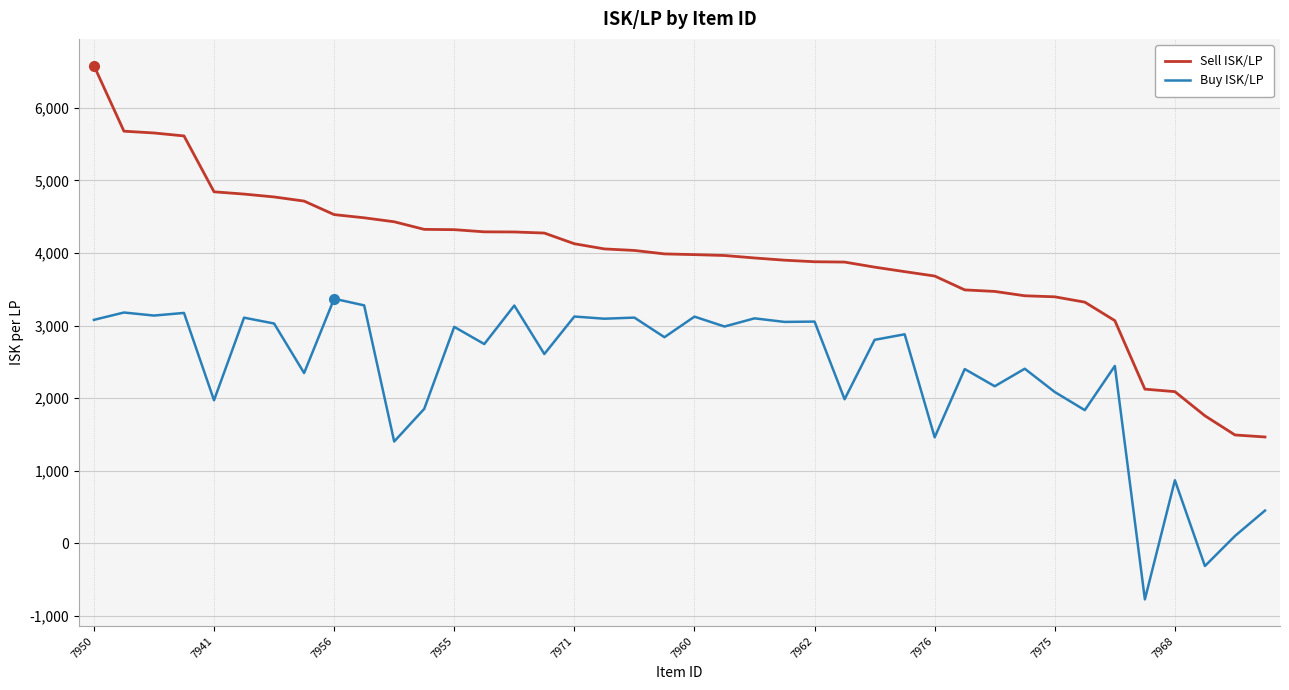

True or false: Sell ISK/LP and Buy ISK/LP cross at least once.

False